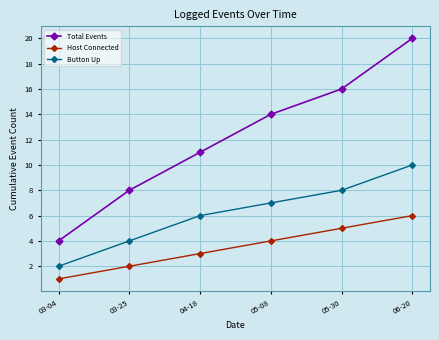

True or false: Total Events and Button Up intersect in this chart.

False